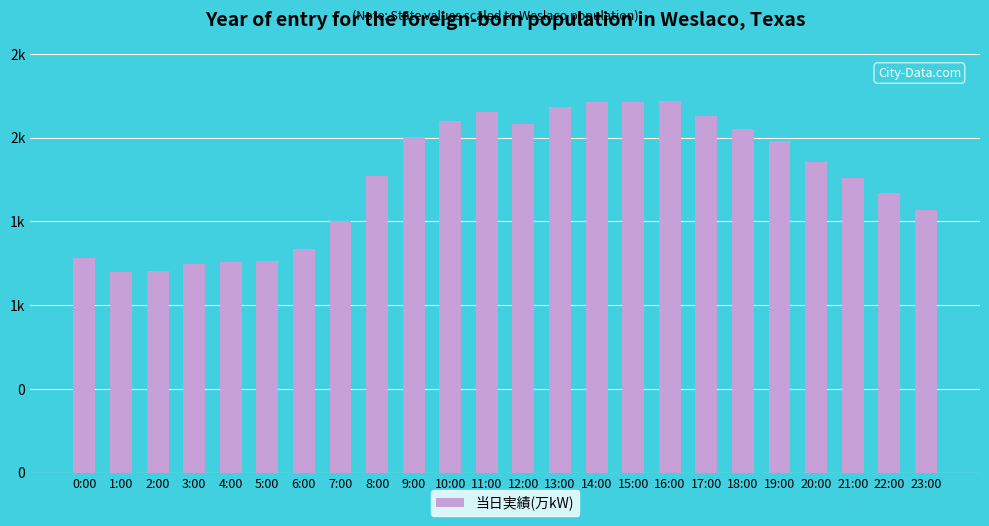

Reading left to right, transcribe all the data shown in this chart.

1281	1201	1205	1244	1259	1265	1334	1503	1774	2002	2099	2156	2084	2186	2215	2214	2221	2130	2050	1980	1856	1761	1672	1570